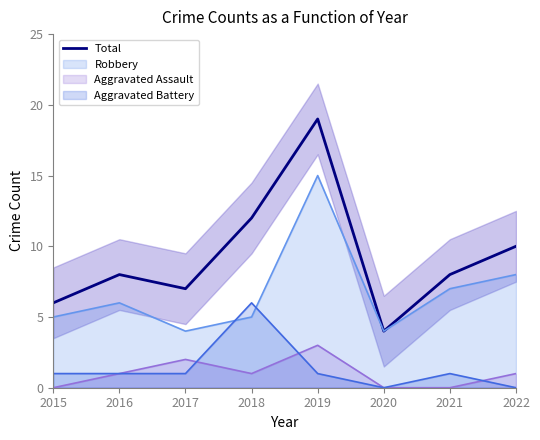

Reading right to left, what are all the values shown in this chart?

2022=10	2021=8	2020=4	2019=19	2018=12	2017=7	2016=8	2015=6